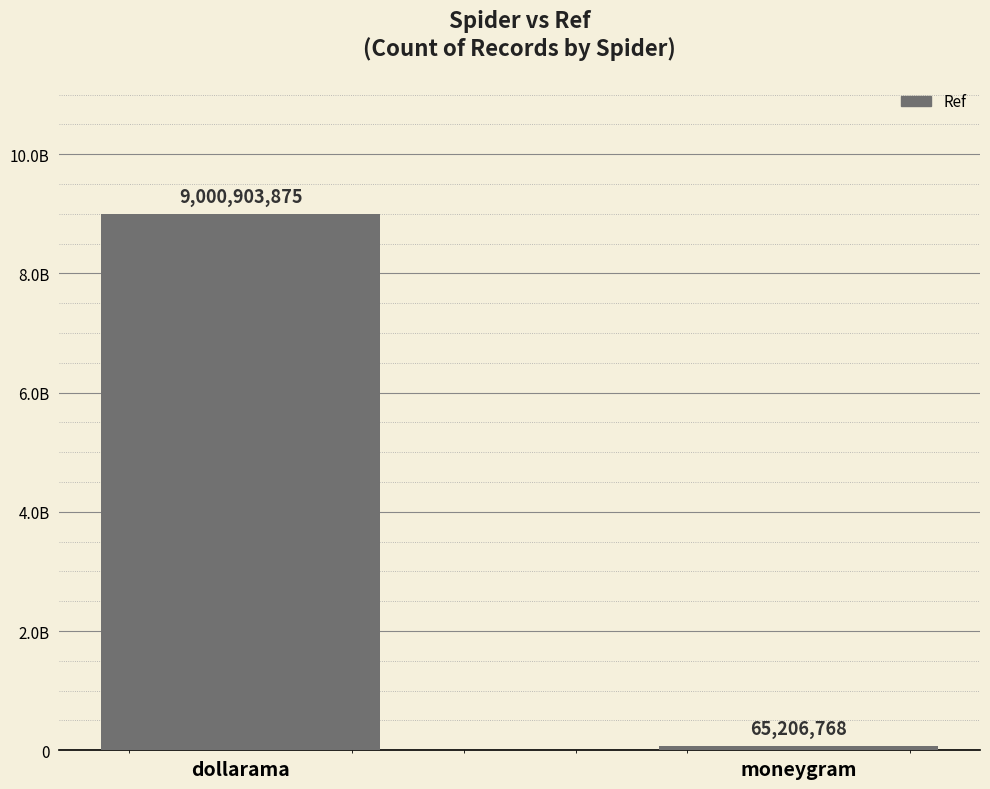

Reading right to left, what are all the values shown in this chart?

65206768	9000903875